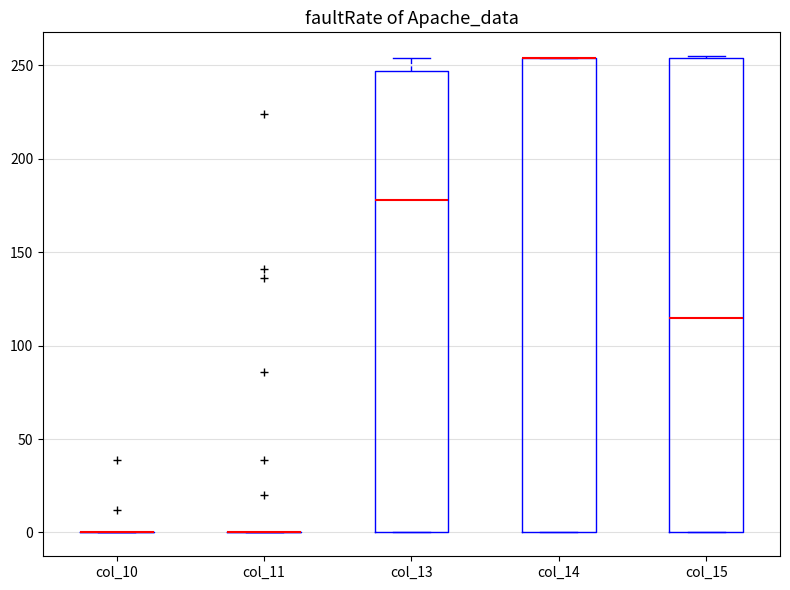

Reading left to right, transcribe this box plot: for each box, give where its median line is, the range the box spans, and where its two whiskers end, as read against the y-axis. The values are not printed on the chart, so give them approximately, as read against the axis.

col_10: box collapsed to a line at 0, whiskers 0 to 0
col_11: box collapsed to a line at 0, whiskers 0 to 0
col_13: median 180, box 0 to 245, whiskers 0 to 255
col_14: median 255 (drawn on the box's upper edge), box 0 to 255, whiskers 0 to 255
col_15: median 115, box 0 to 255, whiskers 0 to 255